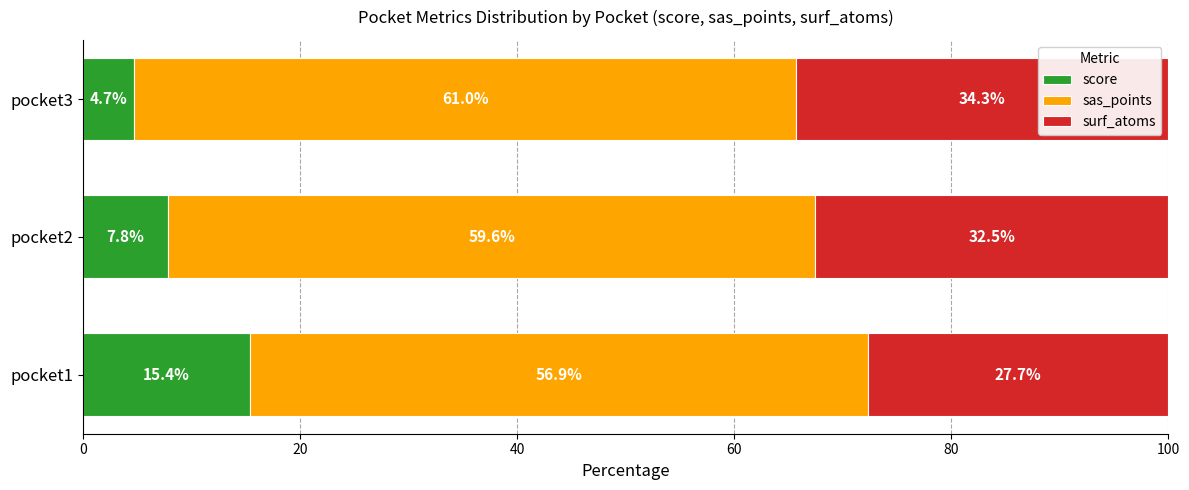

What is the average value of the score series?

9.3